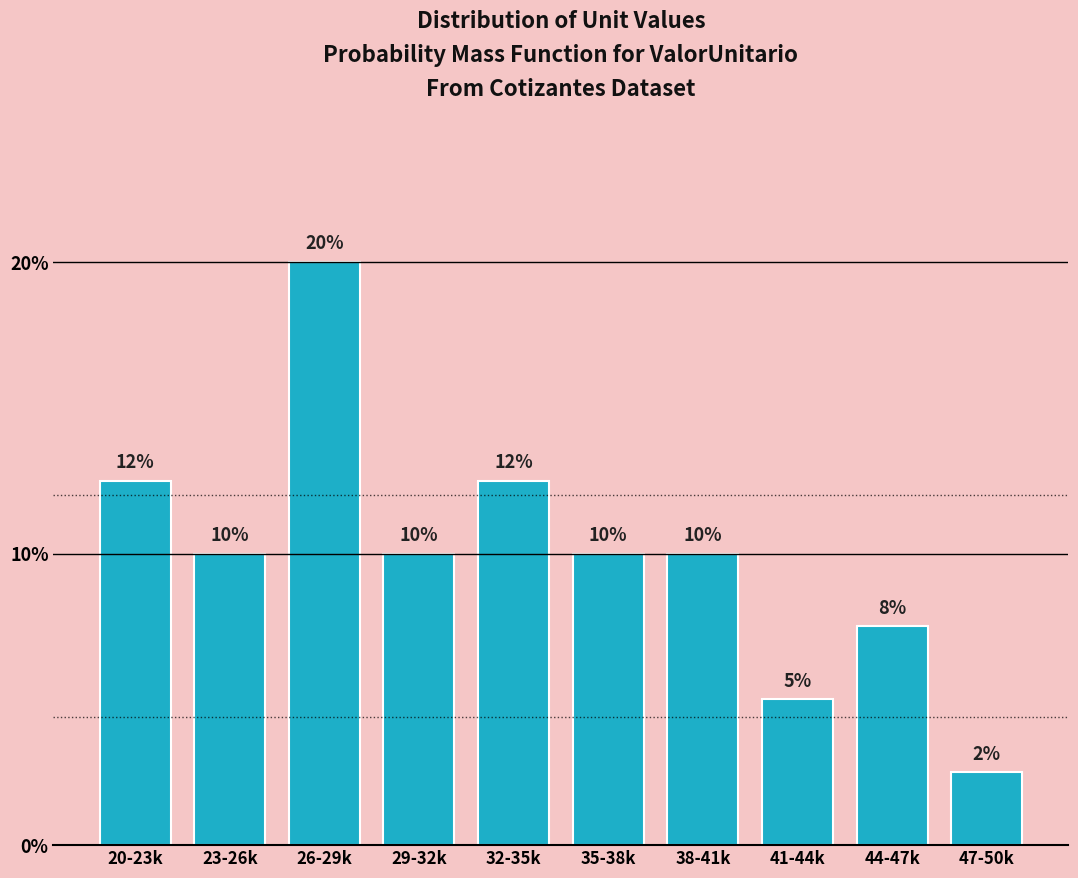

True or false: the data shows 1.3 at 47-50k.

False